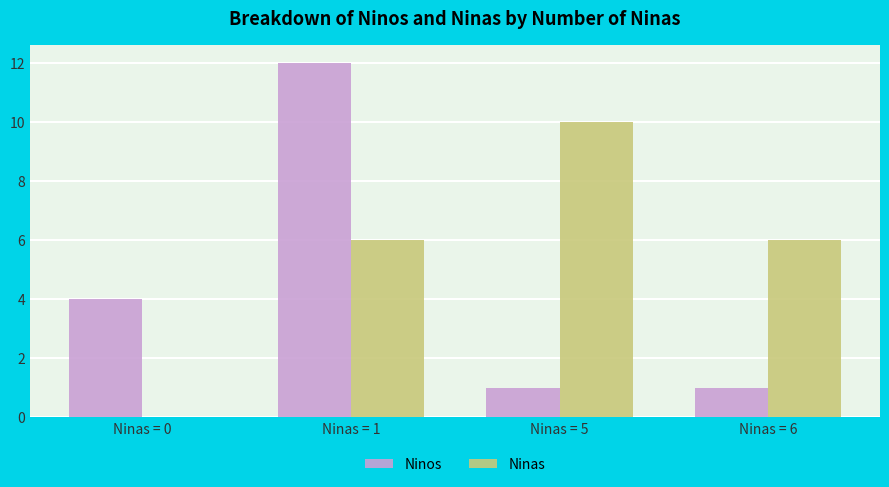

Reading right to left, extract all data points from this chart.

Ninos: Ninas = 6=1	Ninas = 5=1	Ninas = 1=12	Ninas = 0=4
Ninas: Ninas = 6=6	Ninas = 5=10	Ninas = 1=6	Ninas = 0=0